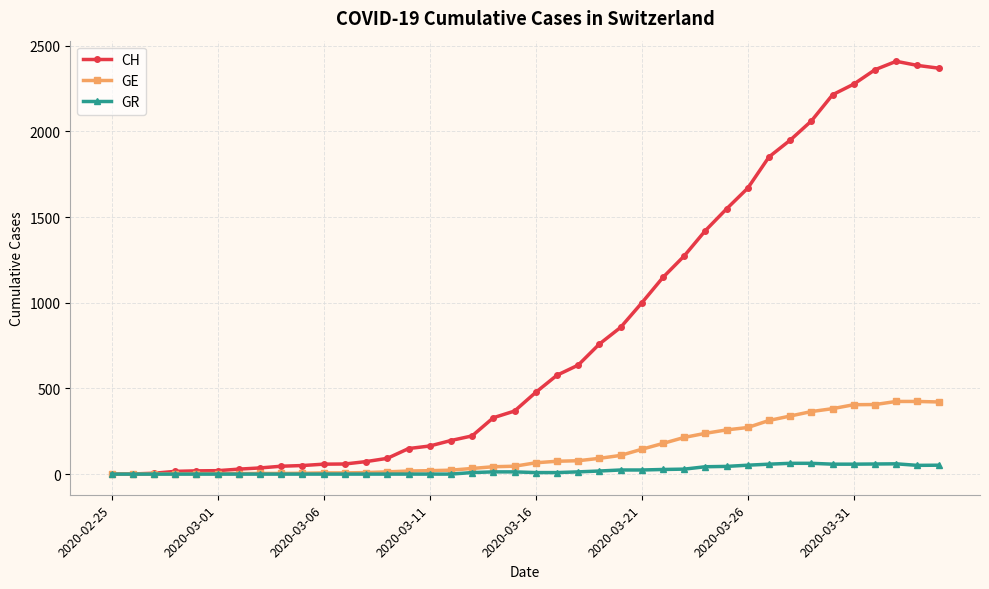

Which series has the widest spread of values?

CH